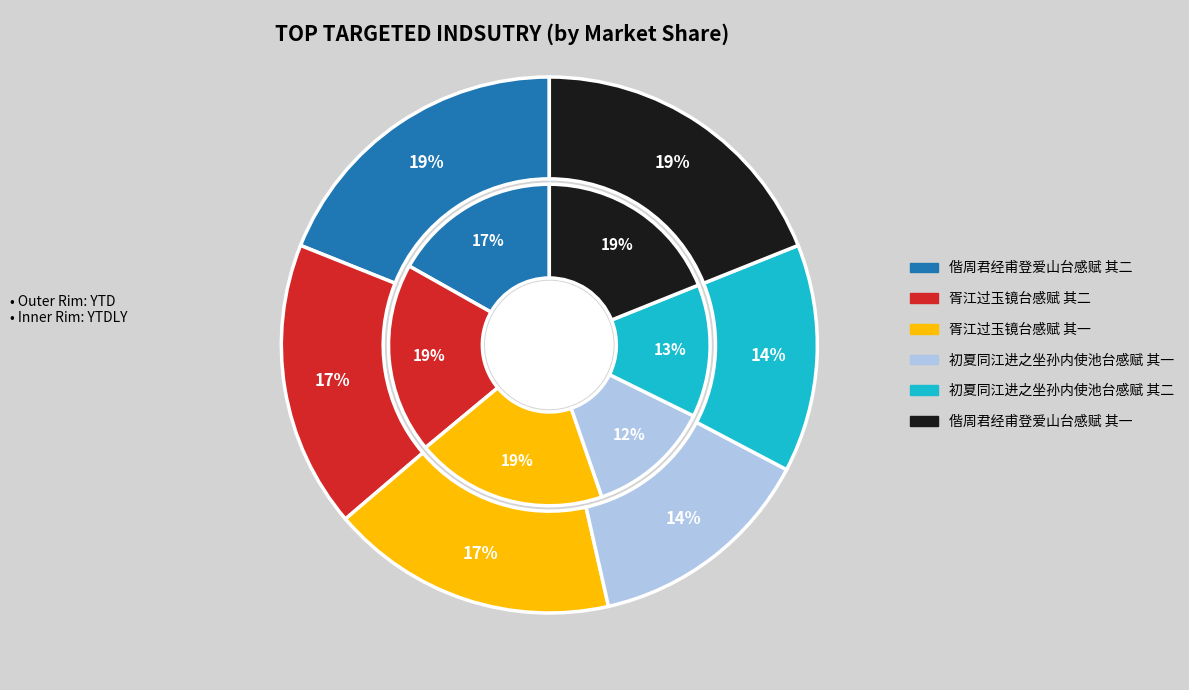

To the nearest percent, what portion does 初夏同江进之坐孙内使池台感赋 其一 represent?

14%